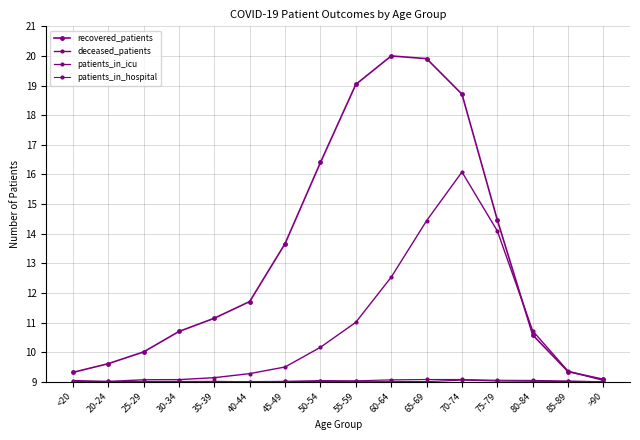

What is the value of the recovered_patients point at the 2nd from the left?

9.6